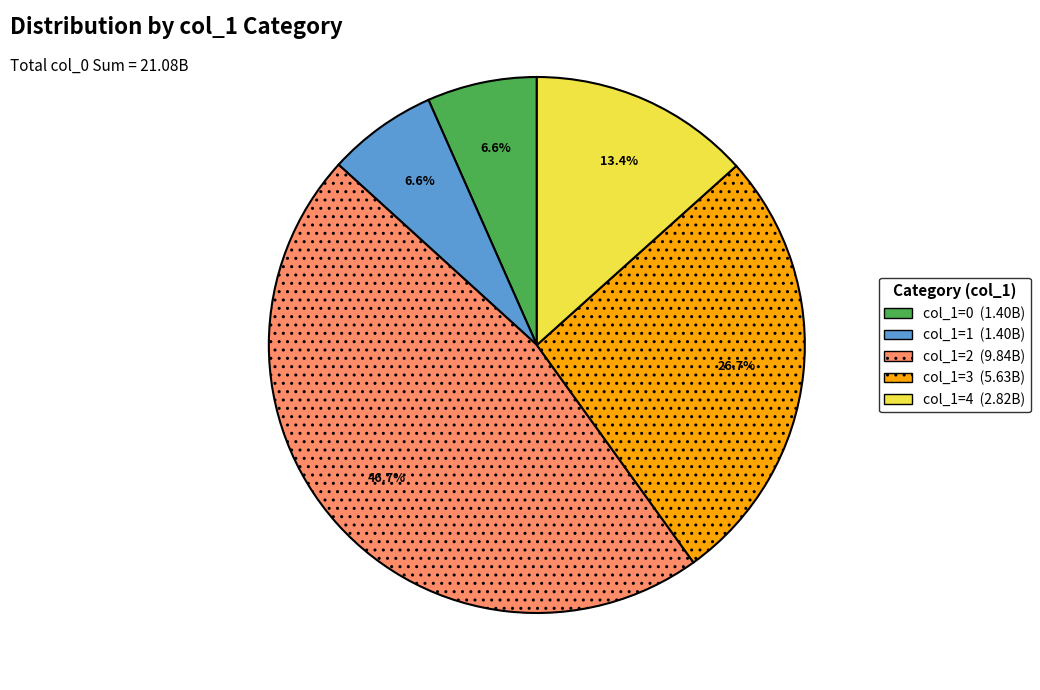

Is there a majority slice in this chart?

No